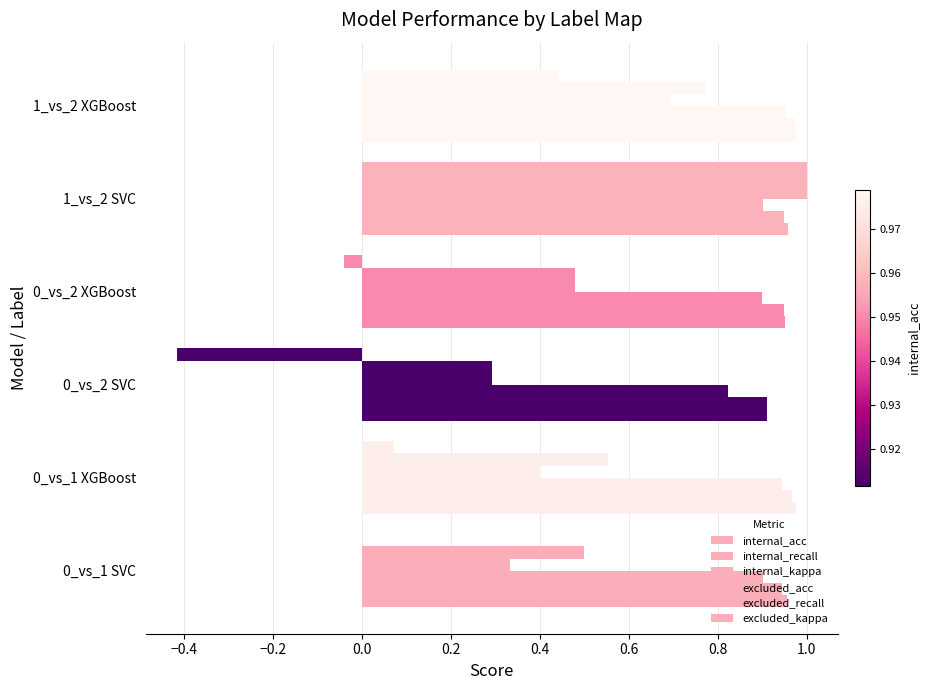

Count the number of data series in this chart.

6